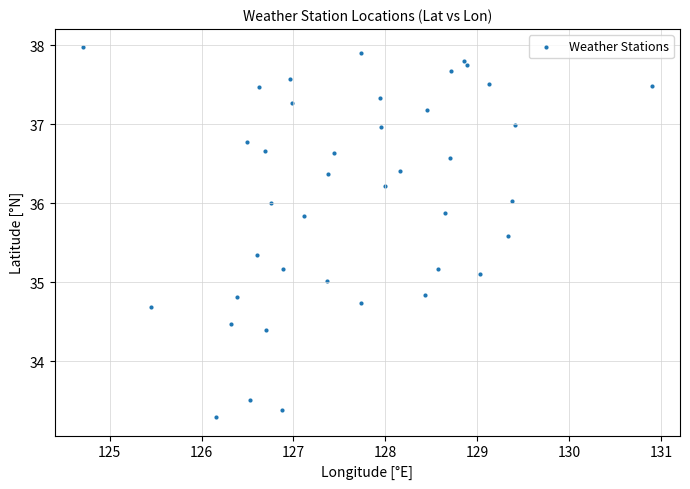

What is the range of Y values (max minus min)?

4.7